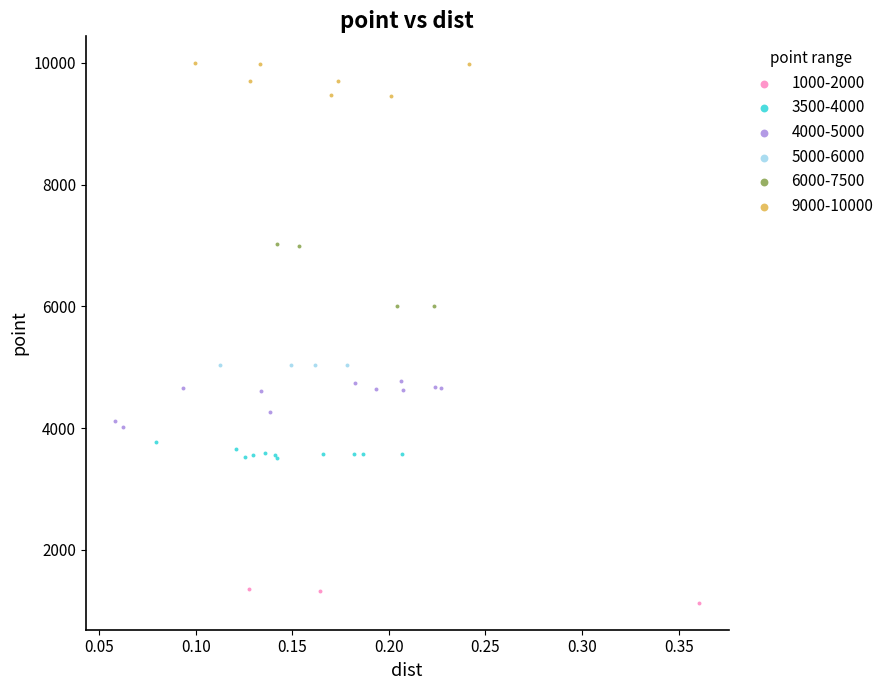

Which series reaches the maximum Y coordinate?

9000-10000